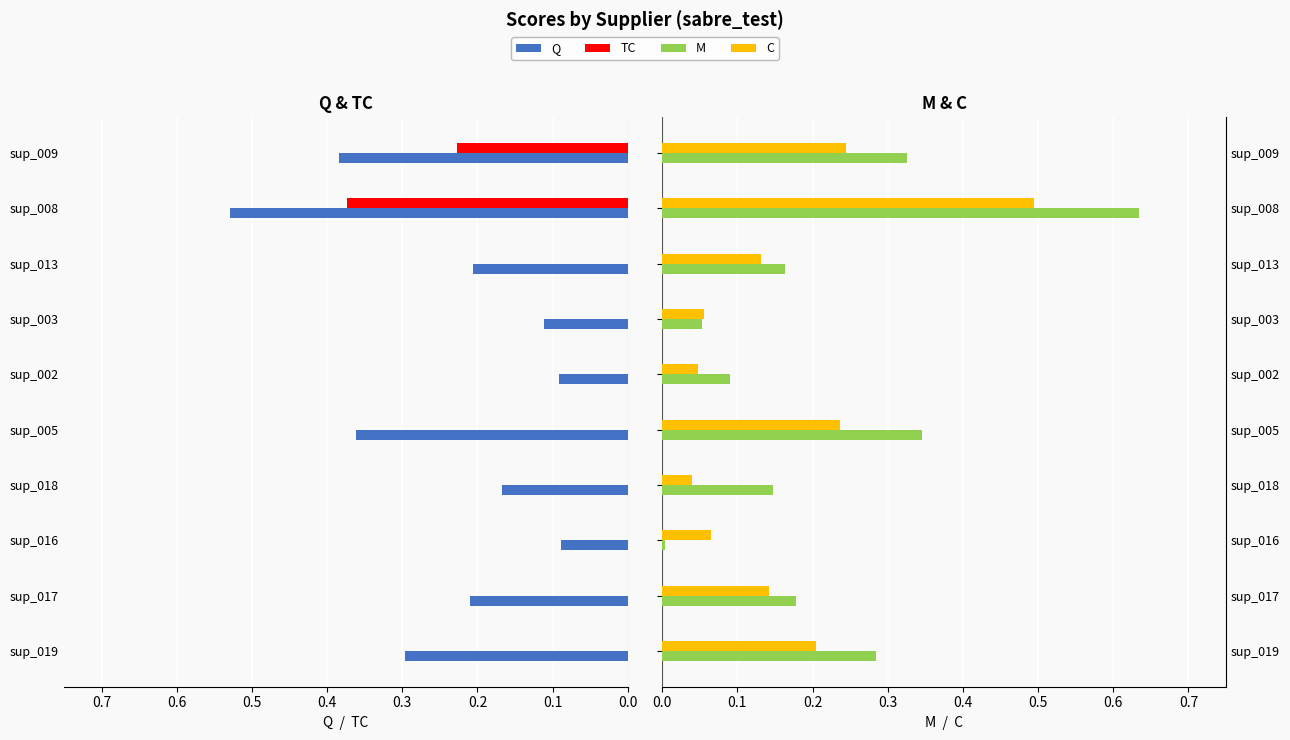

Does the chart contain stacked bars?

No